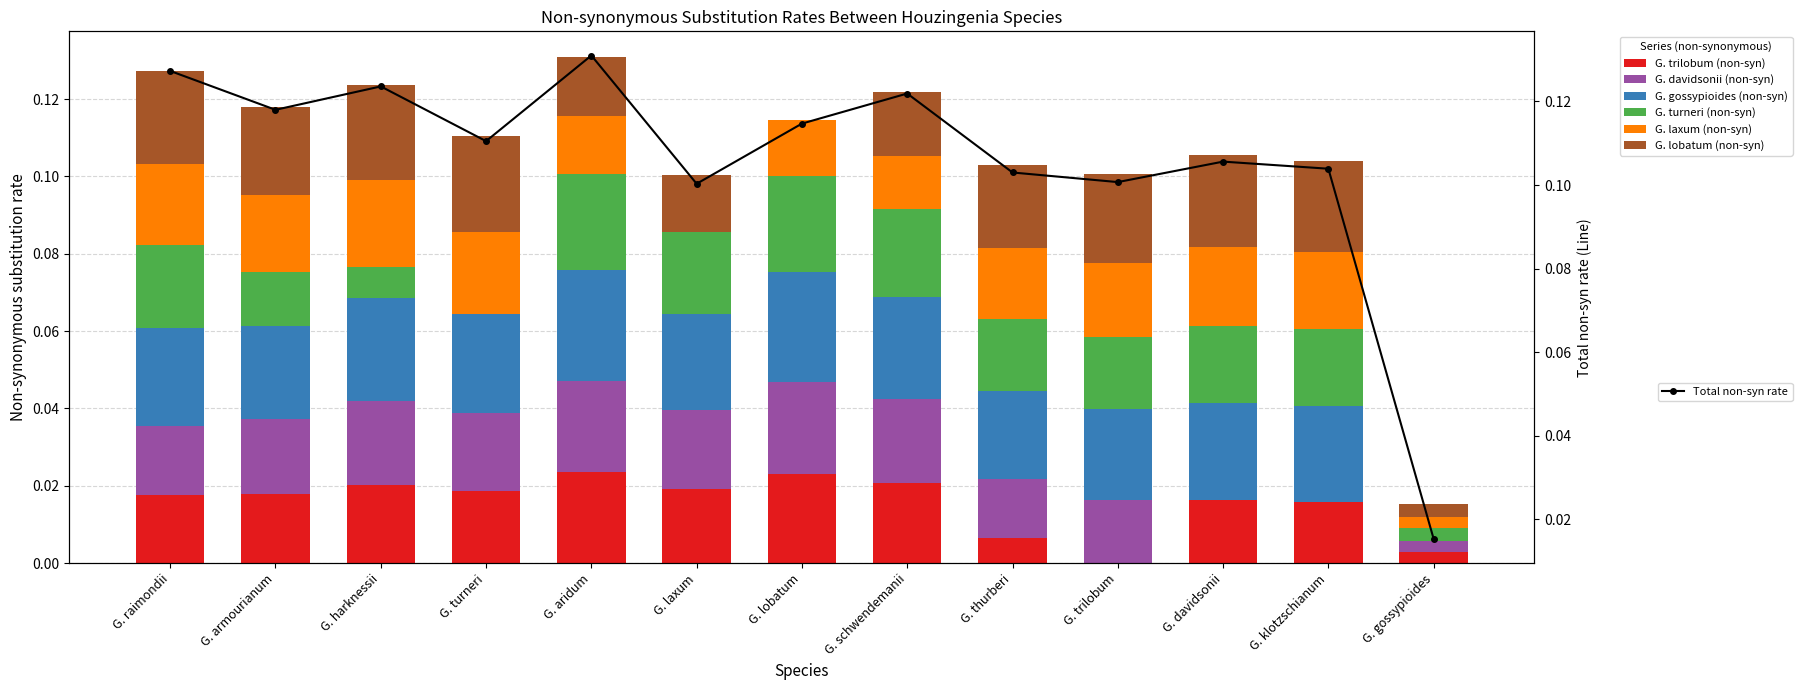

What position from the left is G. laxum?

6